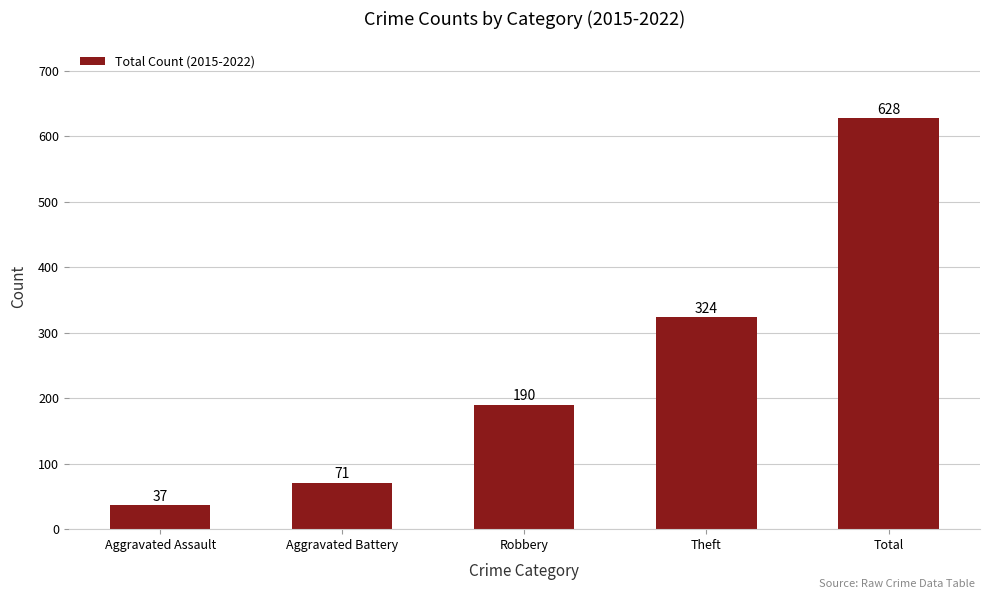

What is the change in value from Aggravated Assault to Theft?

+287